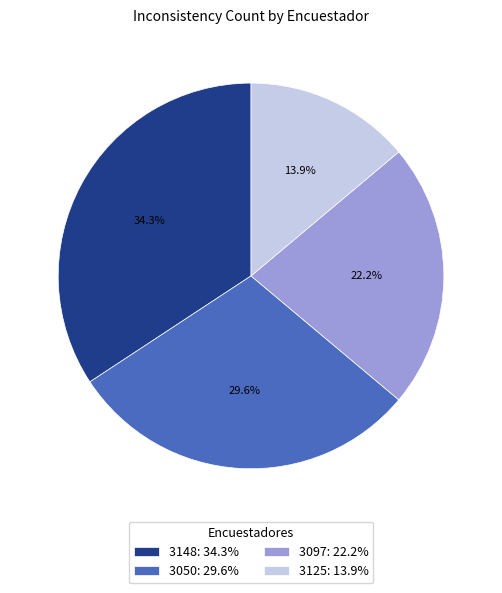

To the nearest percent, what percentage of the pie is 3148?

34%